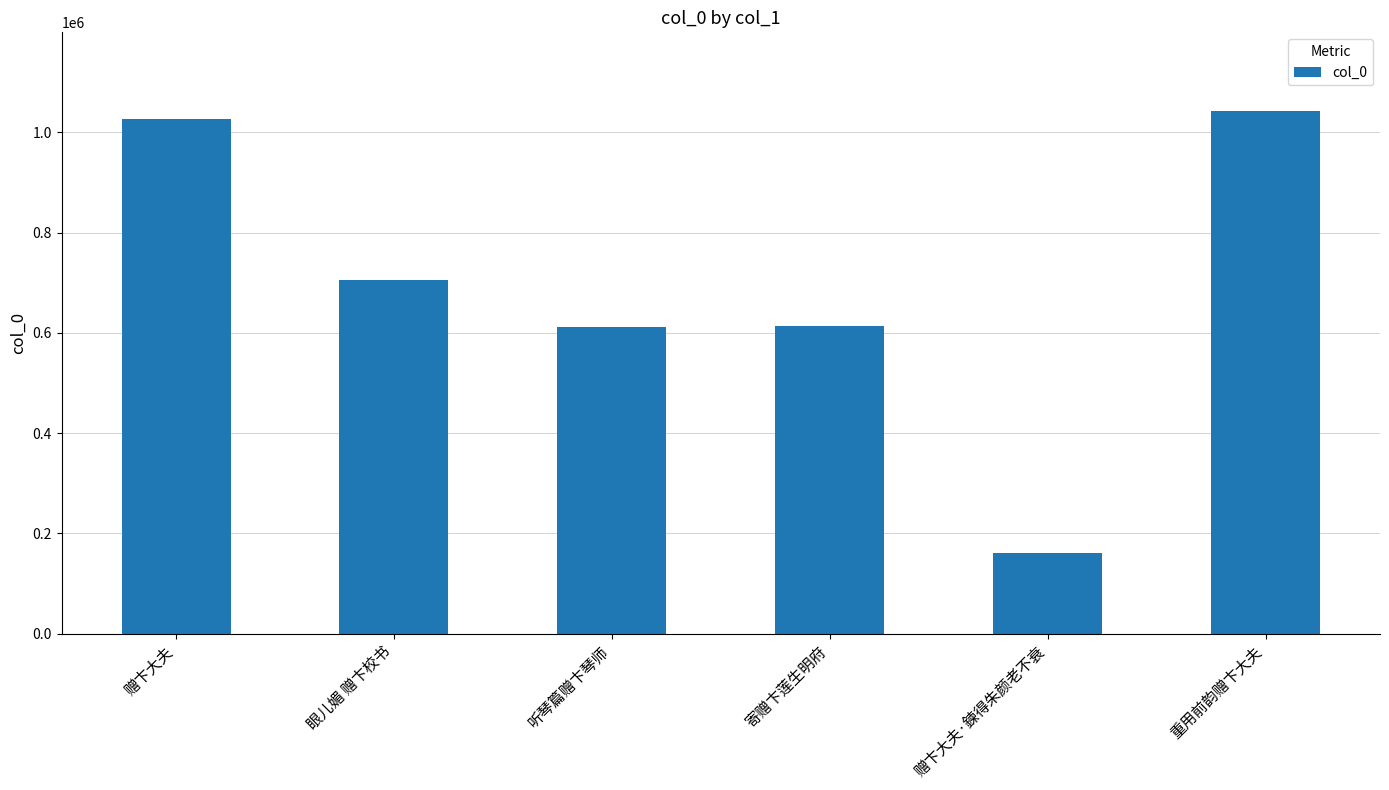

How many categories are shown in the chart?

6